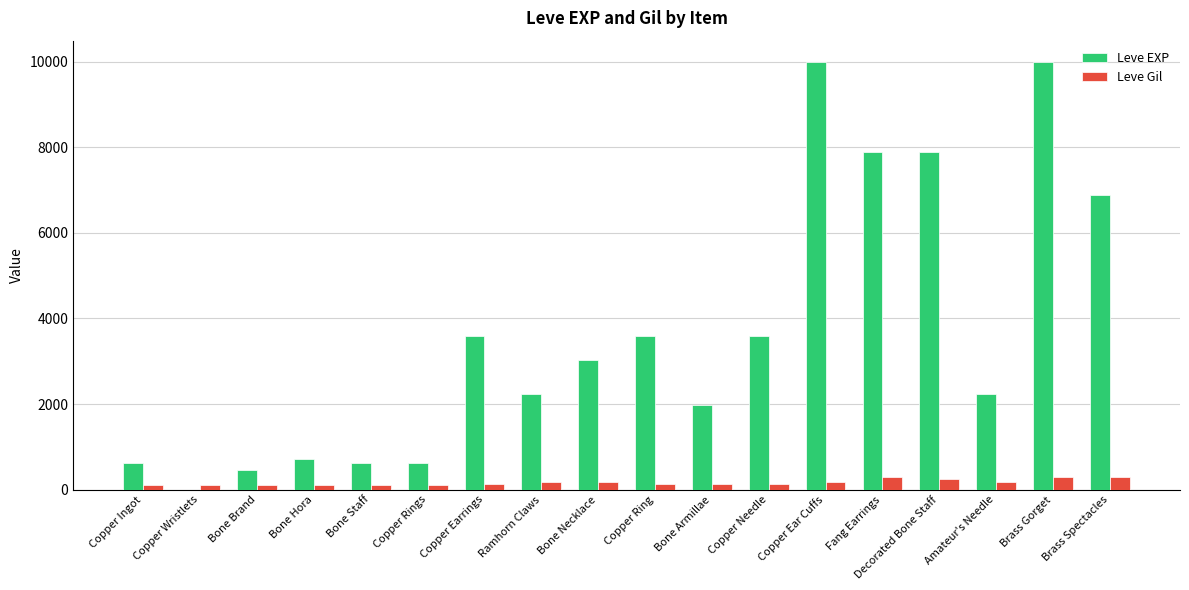

What is the highest value of the Leve Gil series?

293